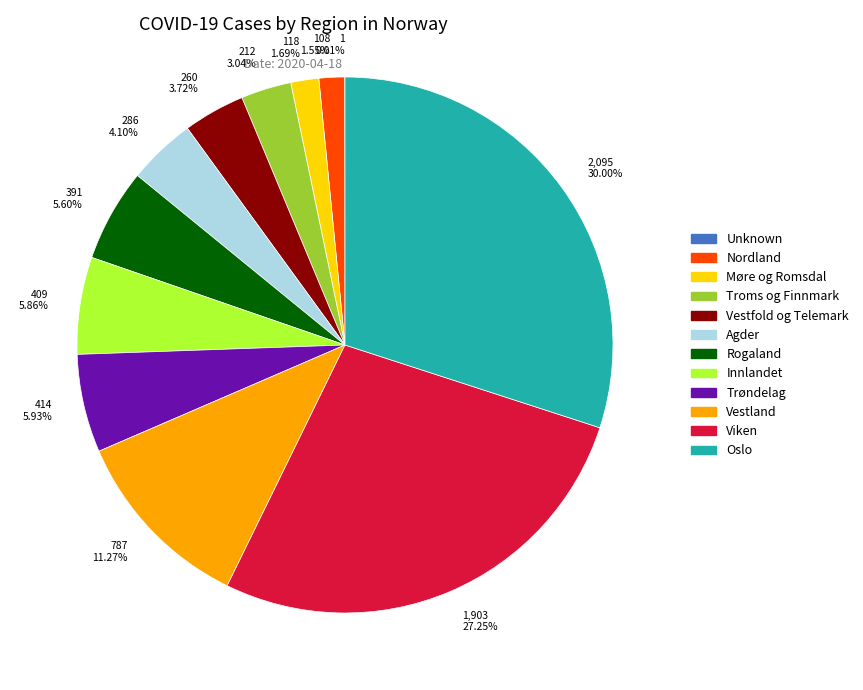

Does any single category account for the majority?

No